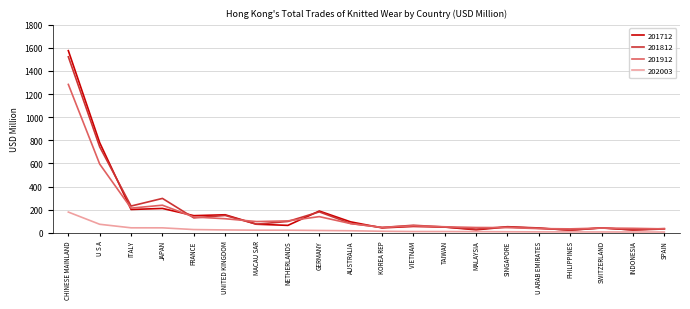

True or false: 201912 has a value of 45.3 at MALAYSIA.

True